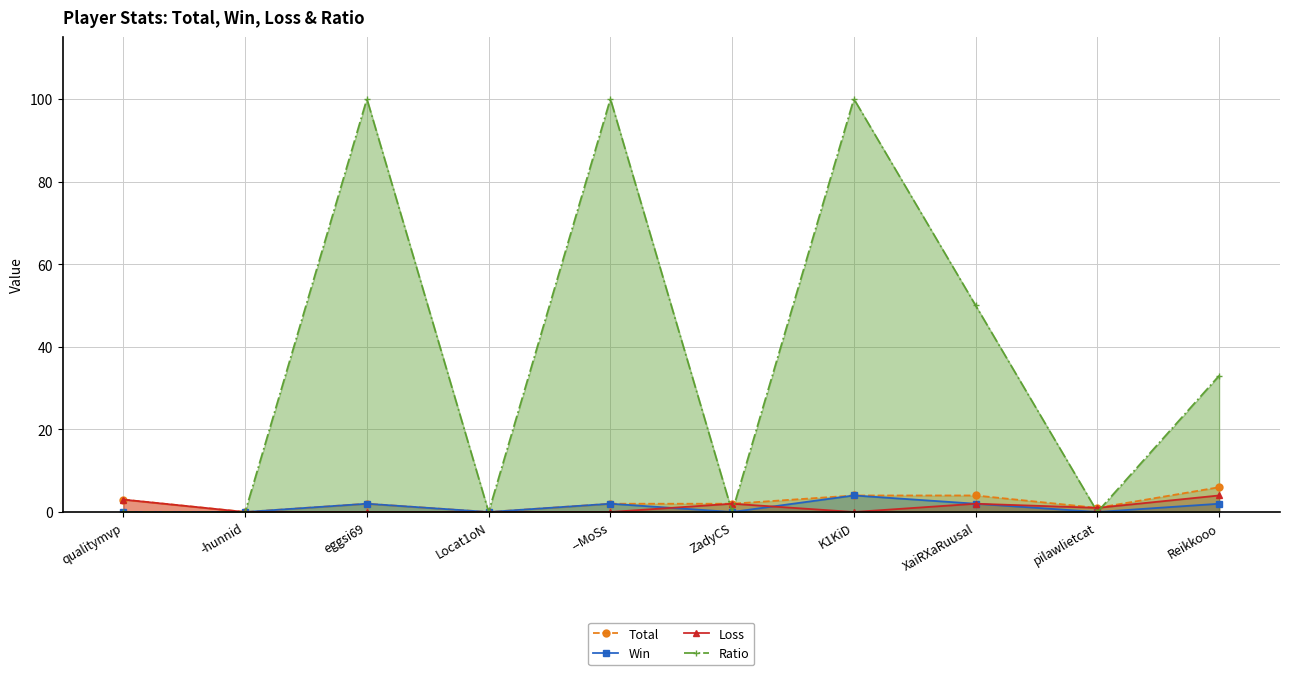

At which label does Win first exceed 2?

K1KiD